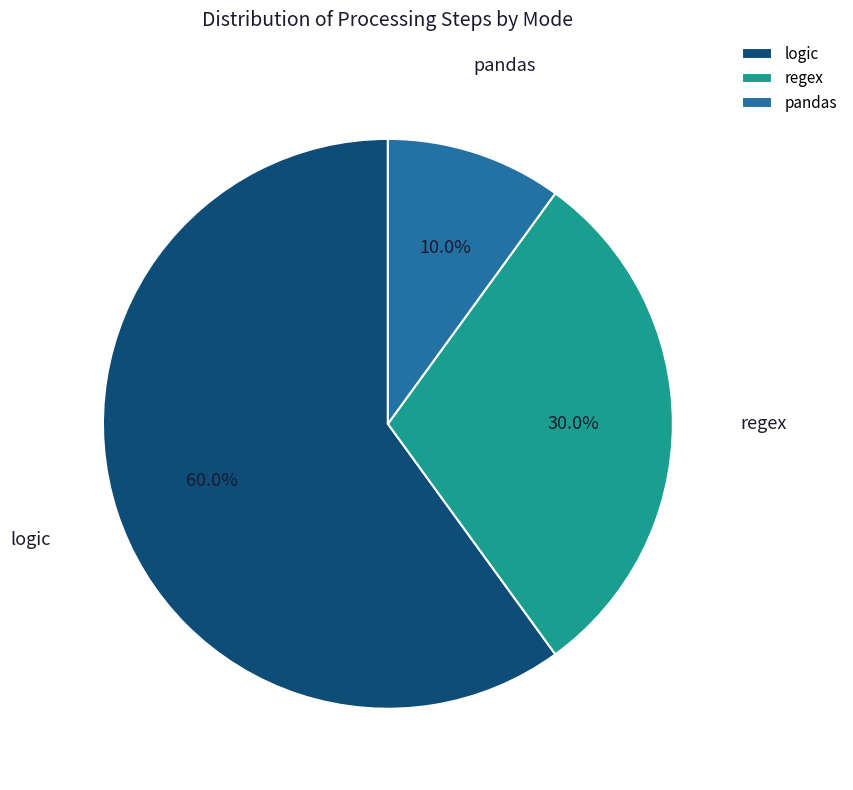

What is the majority slice?

logic